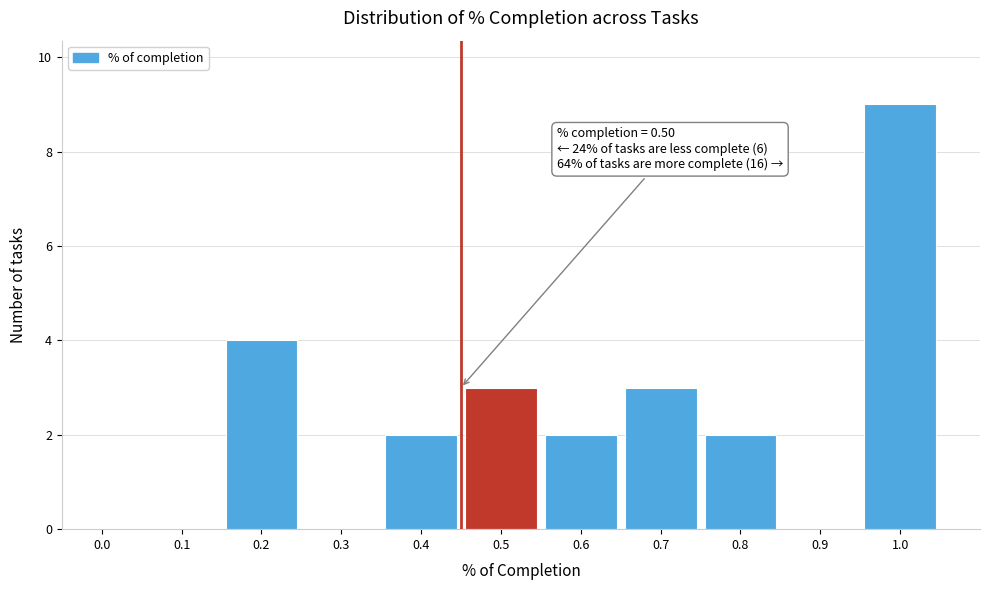

Reading left to right, list all the values displayed in this chart.

0.0=0	0.1=0	0.2=4	0.3=0	0.4=2	0.5=3	0.6=2	0.7=3	0.8=2	0.9=0	1.0=9